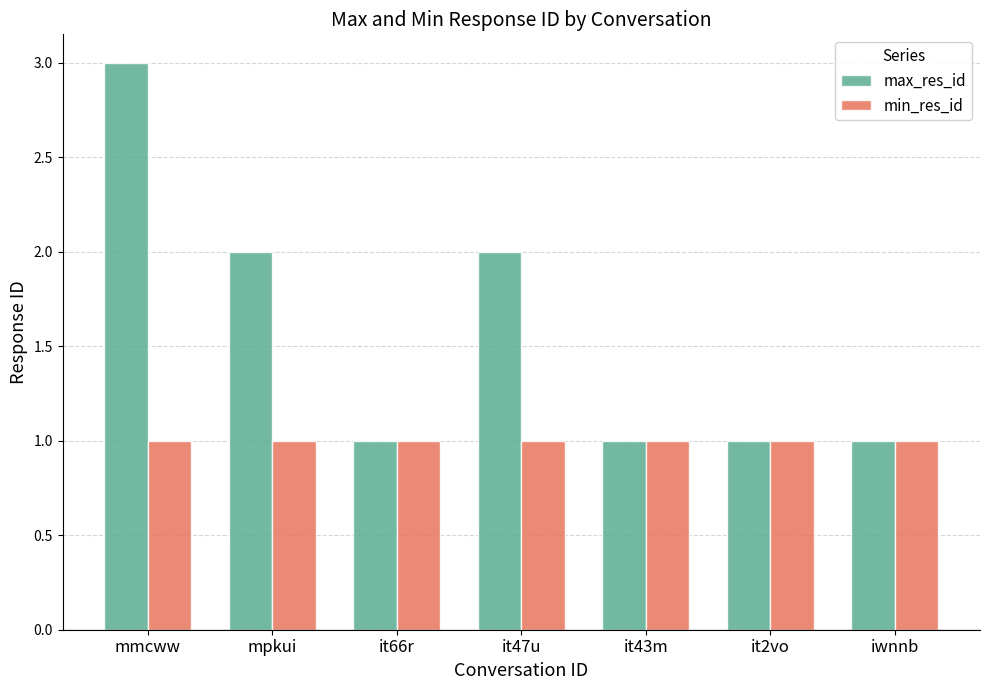

What are all the series names shown in the legend?

max_res_id, min_res_id